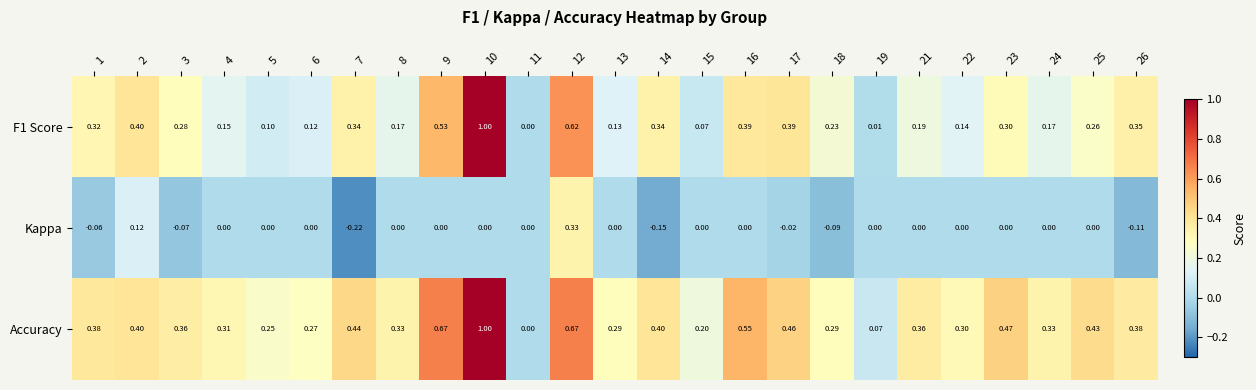

What is the difference between the highest and lowest values at 6?

0.3